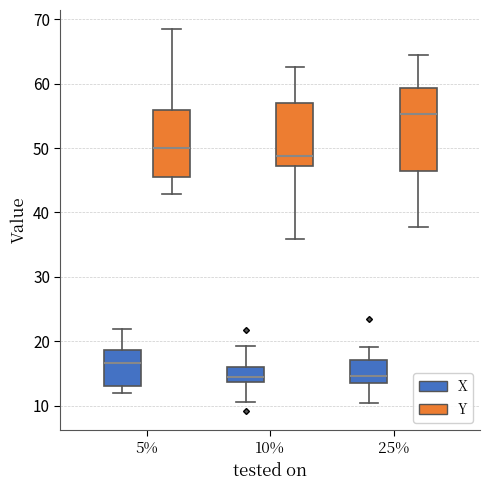

Where is the upper edge of the box for 10% (Y) on the y-axis? The values are not printed on the chart, so give them approximately, as read against the axis.

57